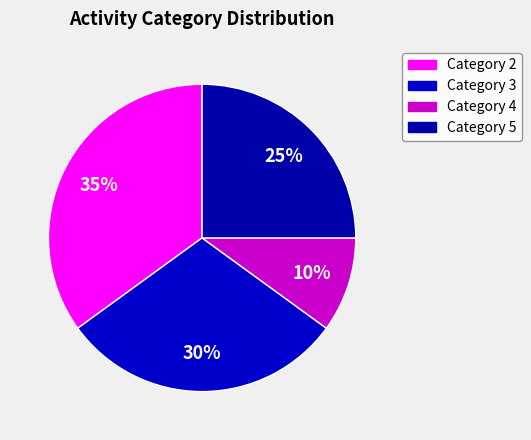

Which slice is the largest?

Category 2